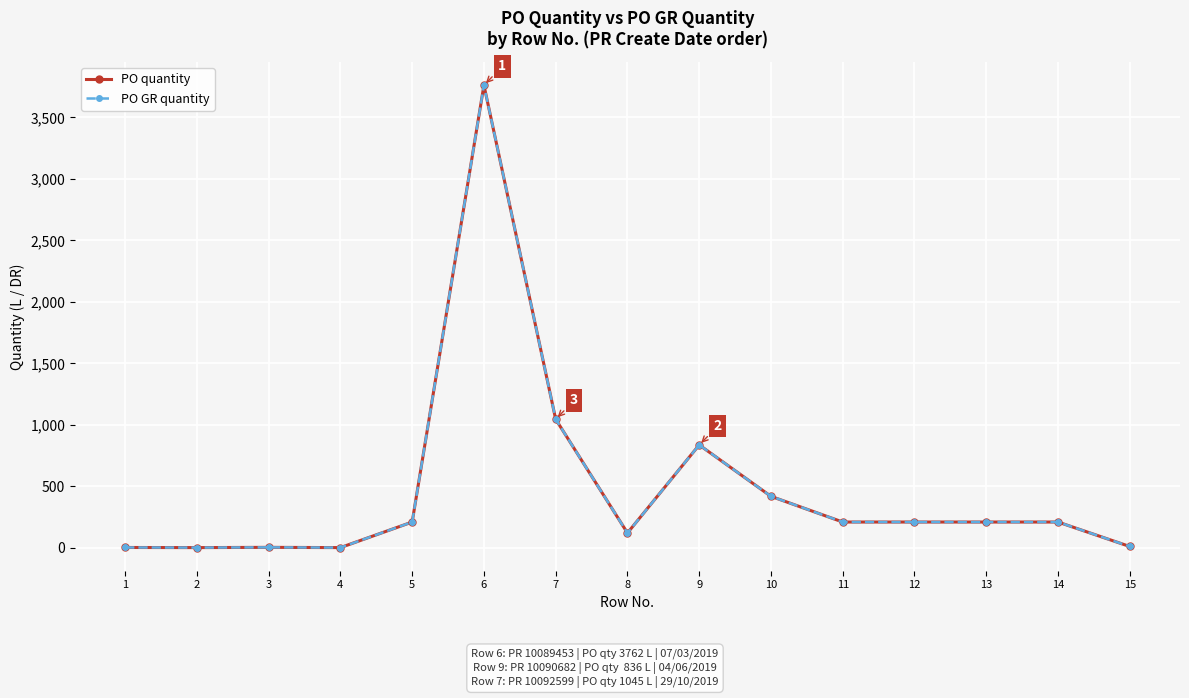

Is this an area chart (filled region under the line)?

No